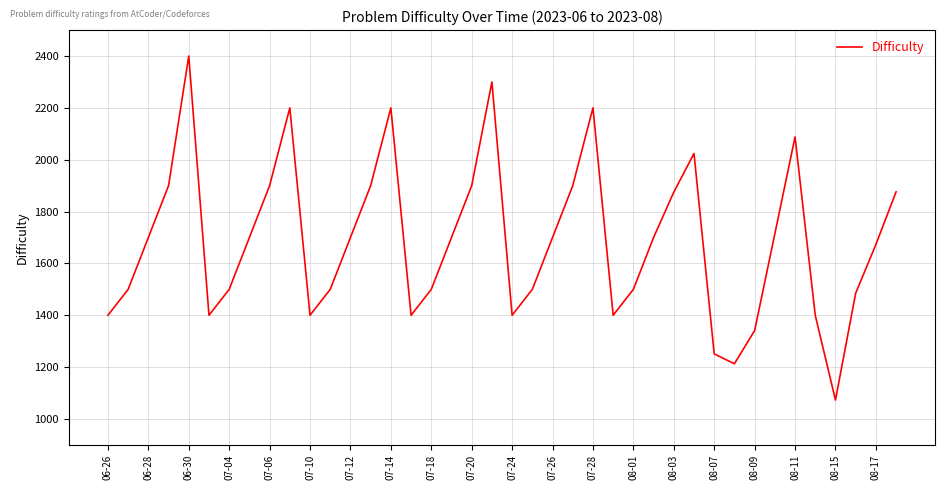

What is the maximum value shown in the chart?

2400